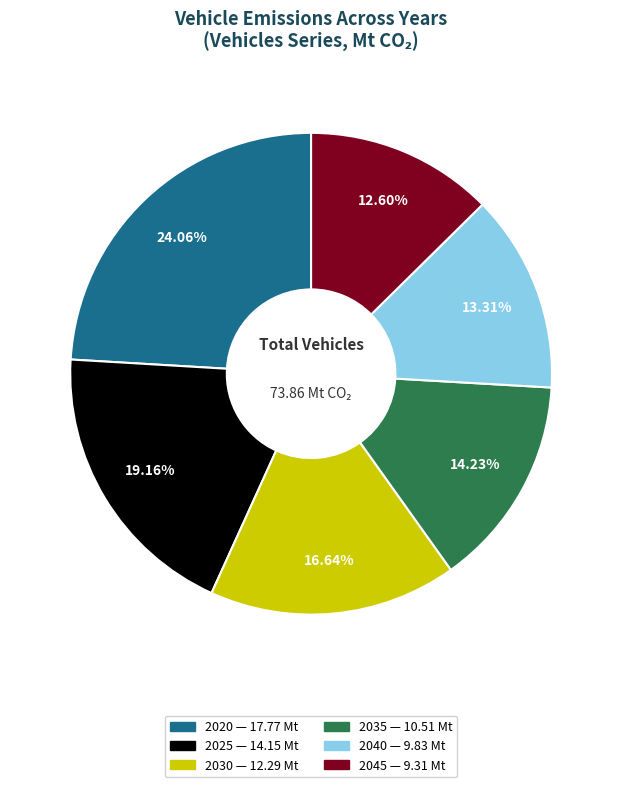

How many segments does this pie chart have?

6